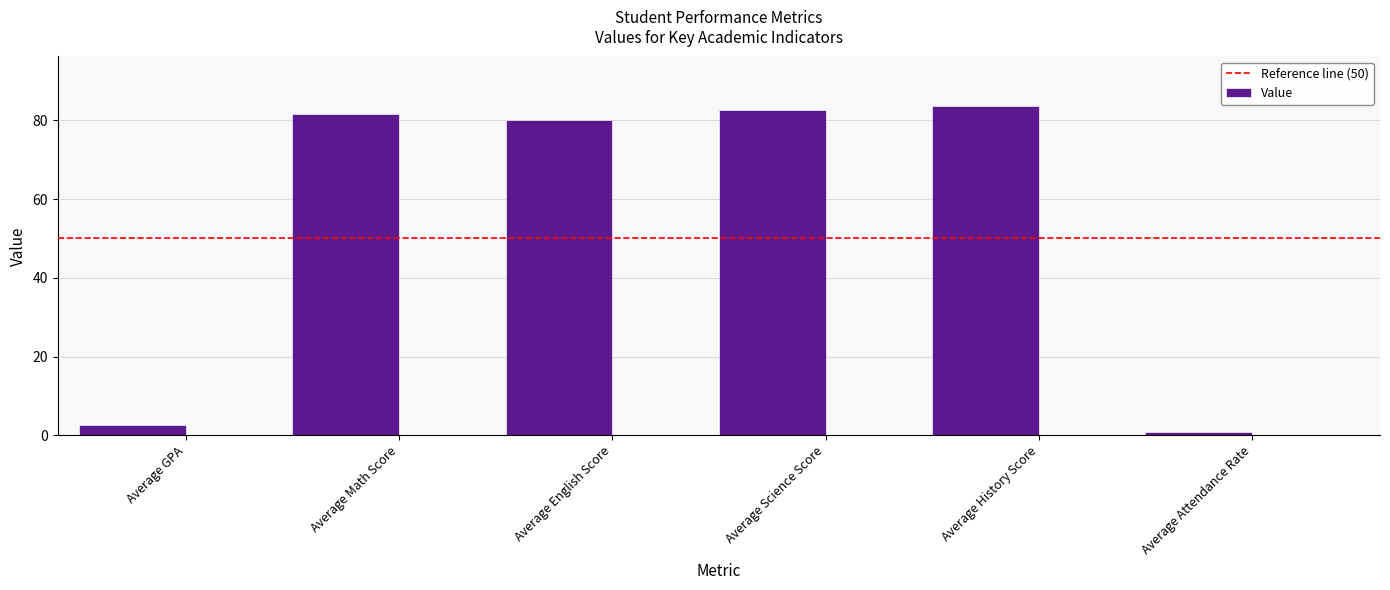

What is the difference between the maximum and minimum values?

82.8